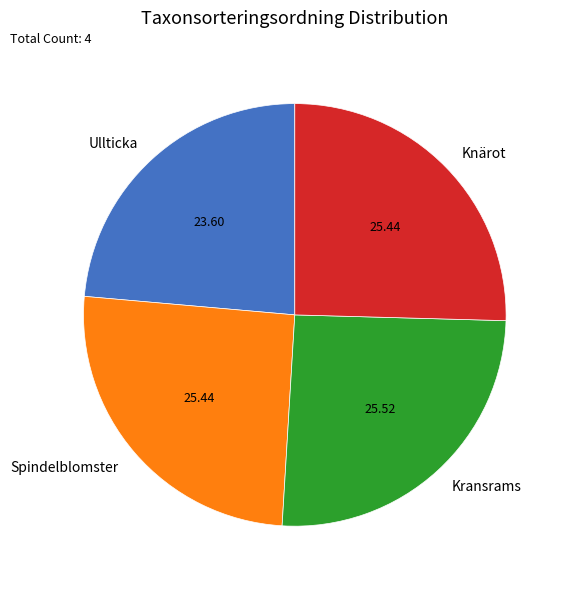

Count the number of slices in the pie.

4